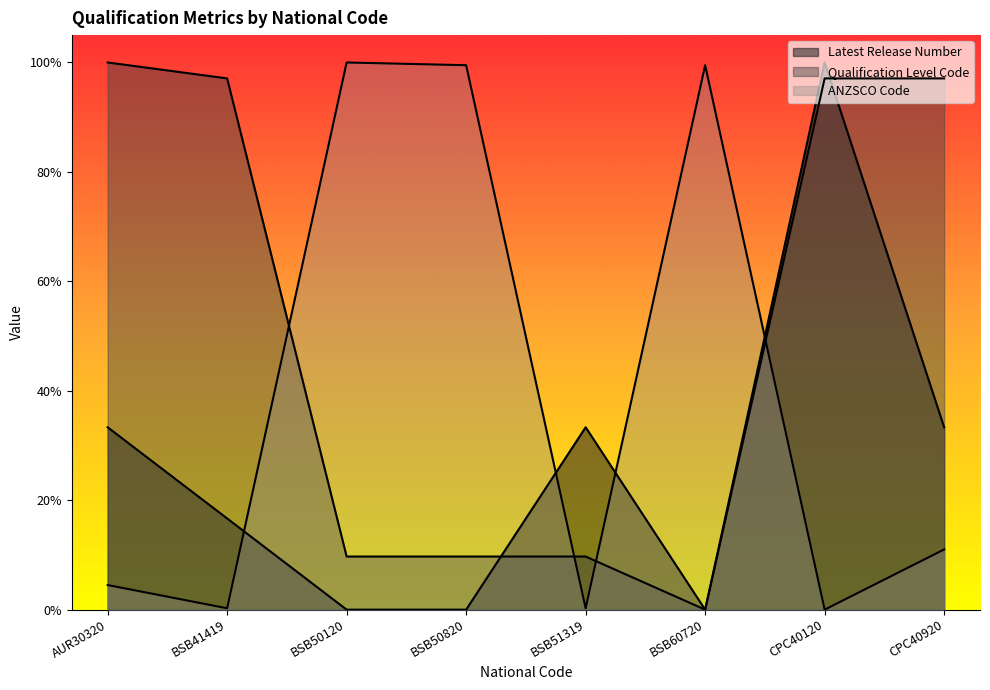

Which series has the widest spread of values?

Latest Release Number